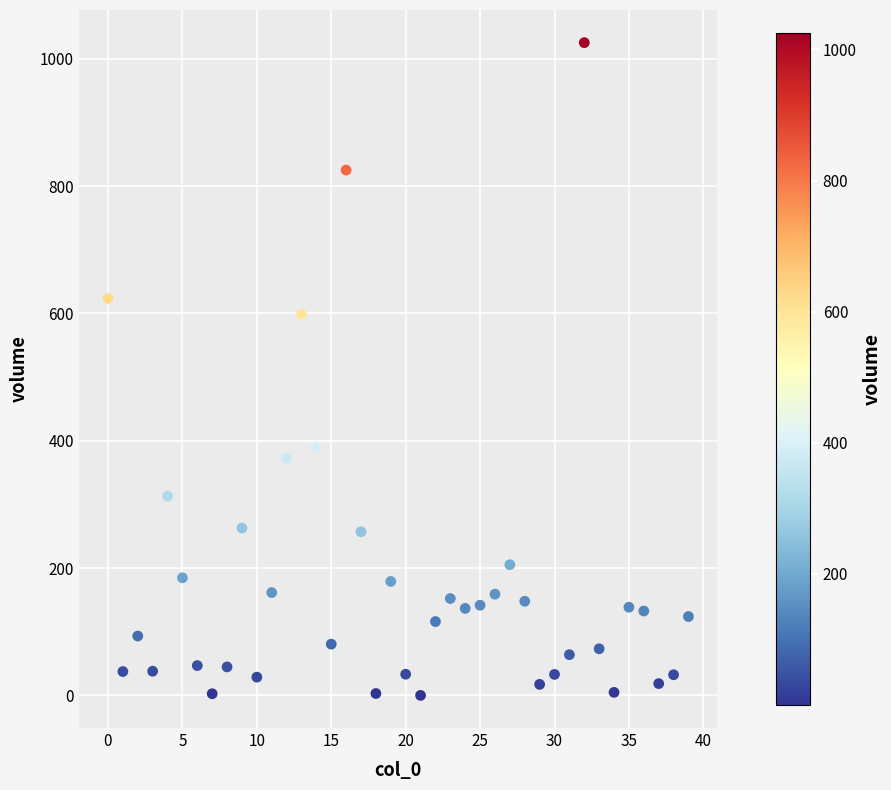

What is the range of Y values (max minus min)?

1025.1